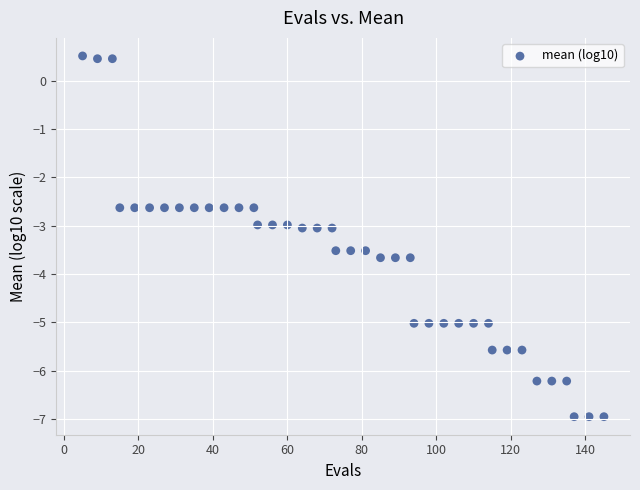

What is the range of X values (max minus min)?

140.0